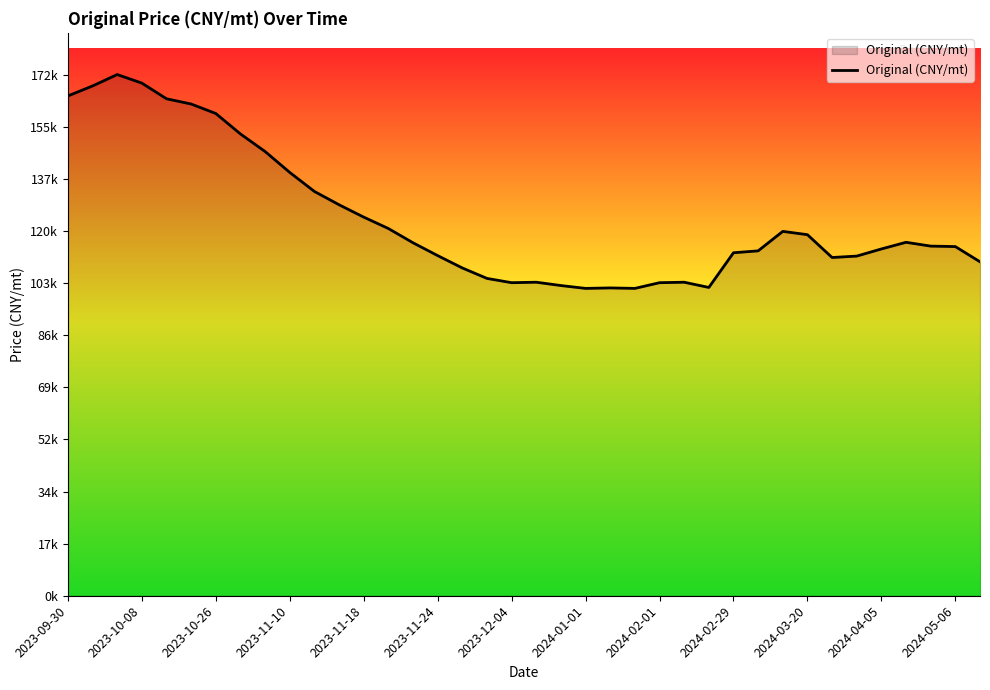

Does the chart have visible grid lines?

No